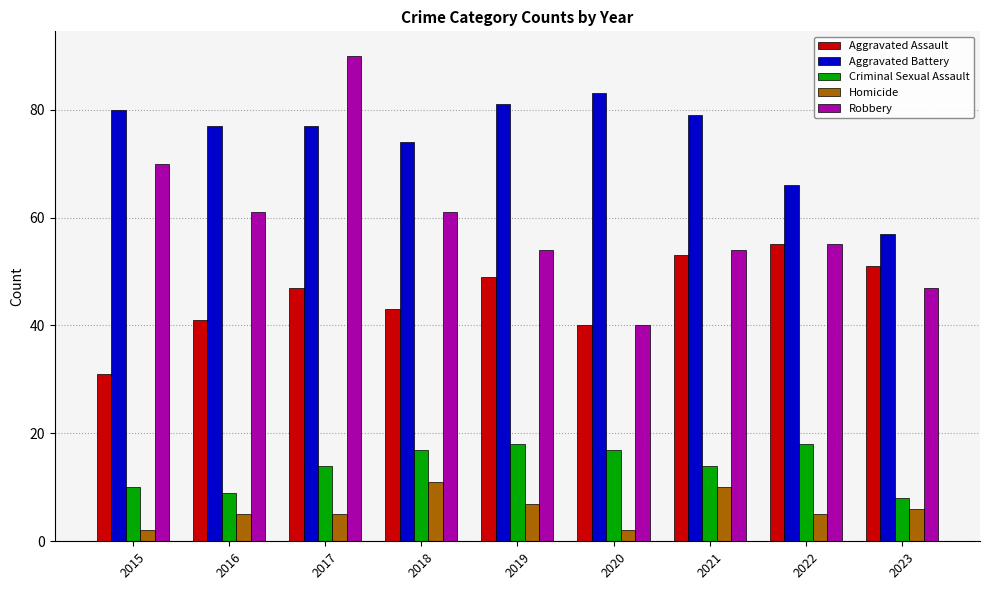

Which series has the largest total across all categories?

Aggravated Battery